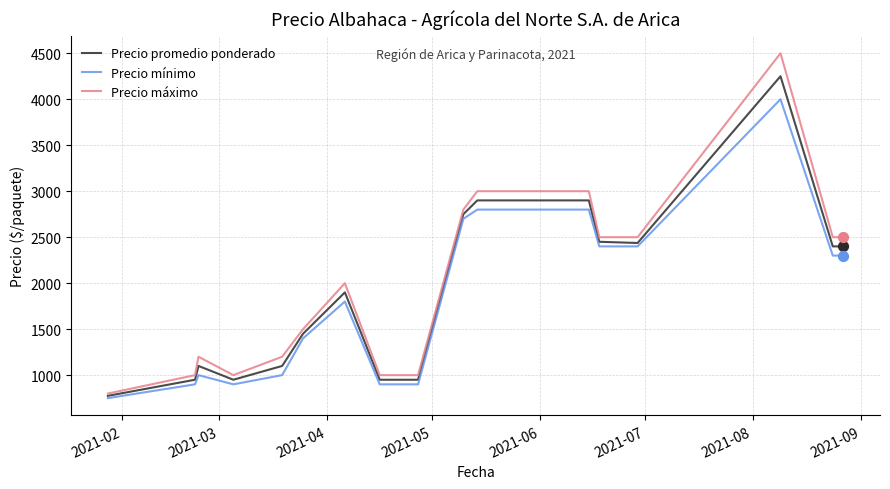

Which series contains the lowest Y value?

Precio mínimo